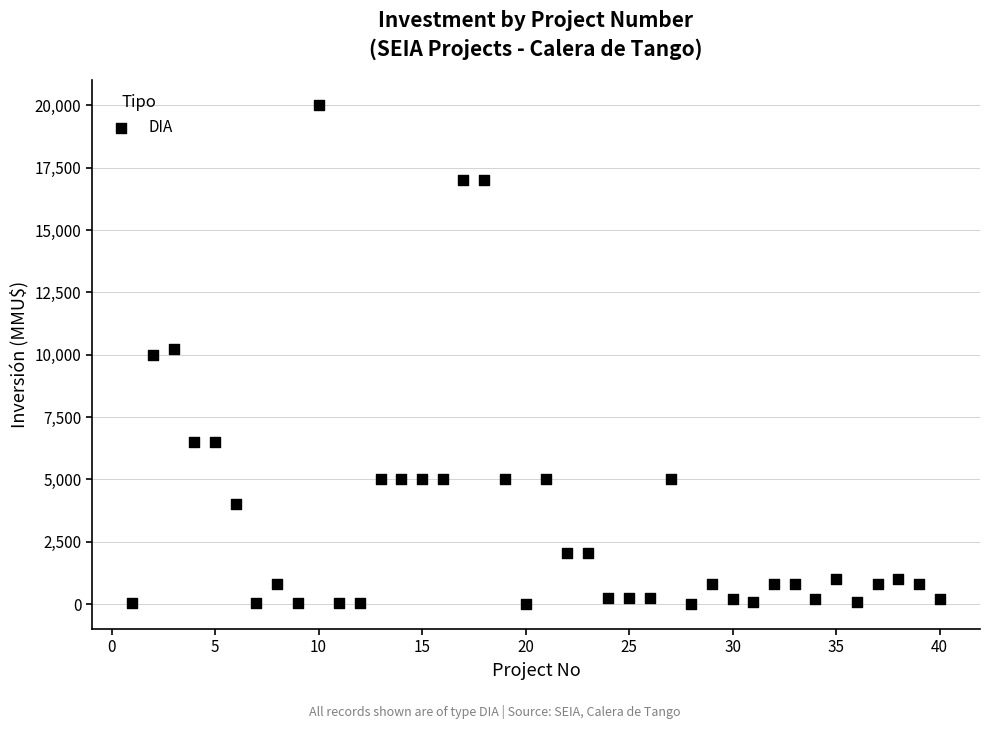

What is the range of Y values (max minus min)?

20000